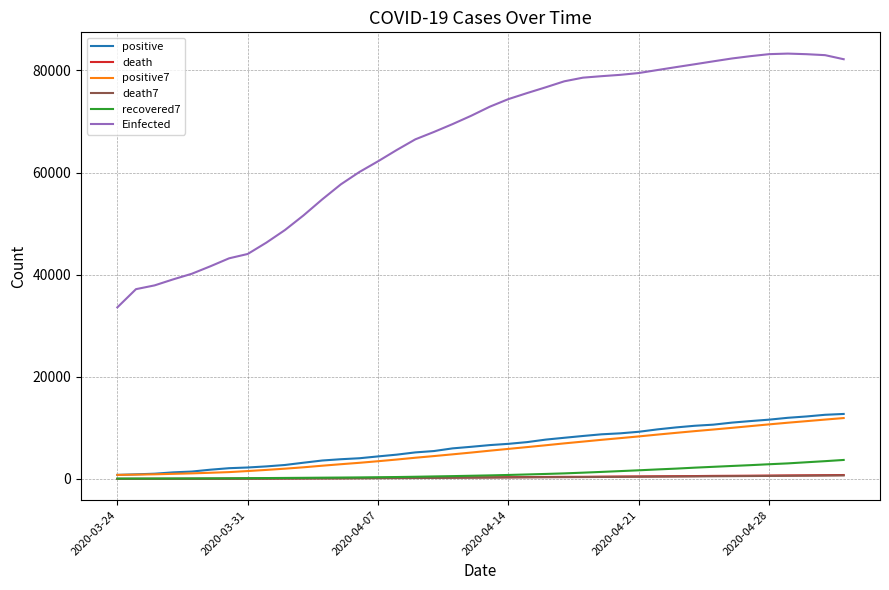

Which series has the widest spread of values?

Einfected